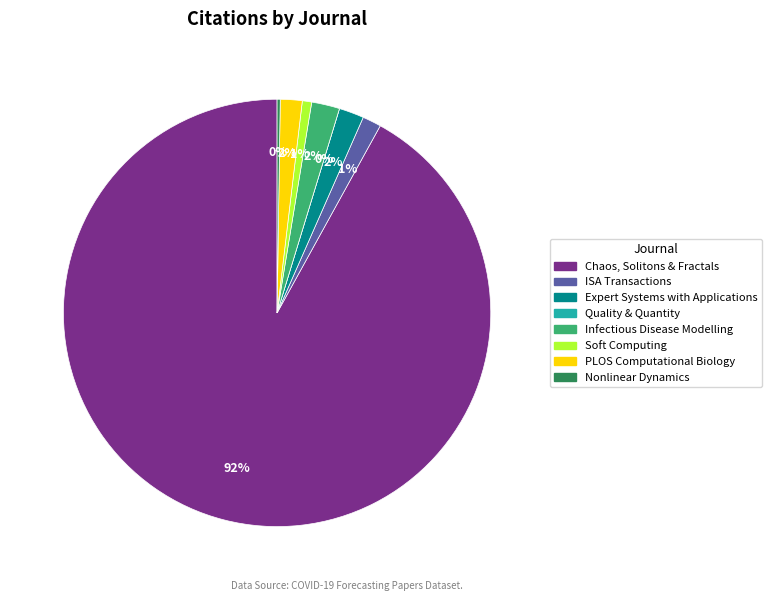

Which slice is the smallest?

Quality & Quantity